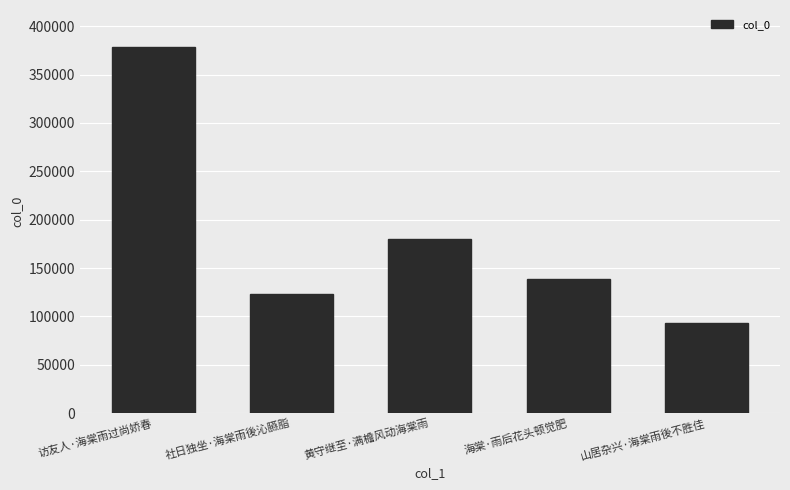

What is the difference between the maximum and minimum values?

285332